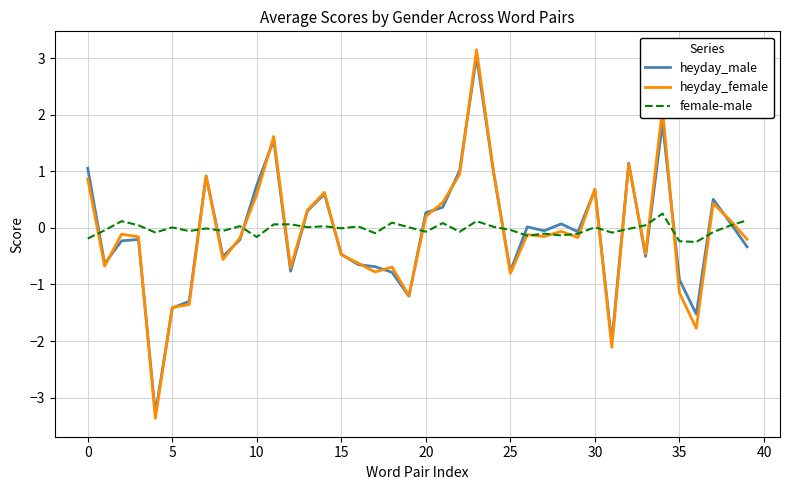

Which series has the widest spread of values?

heyday_female